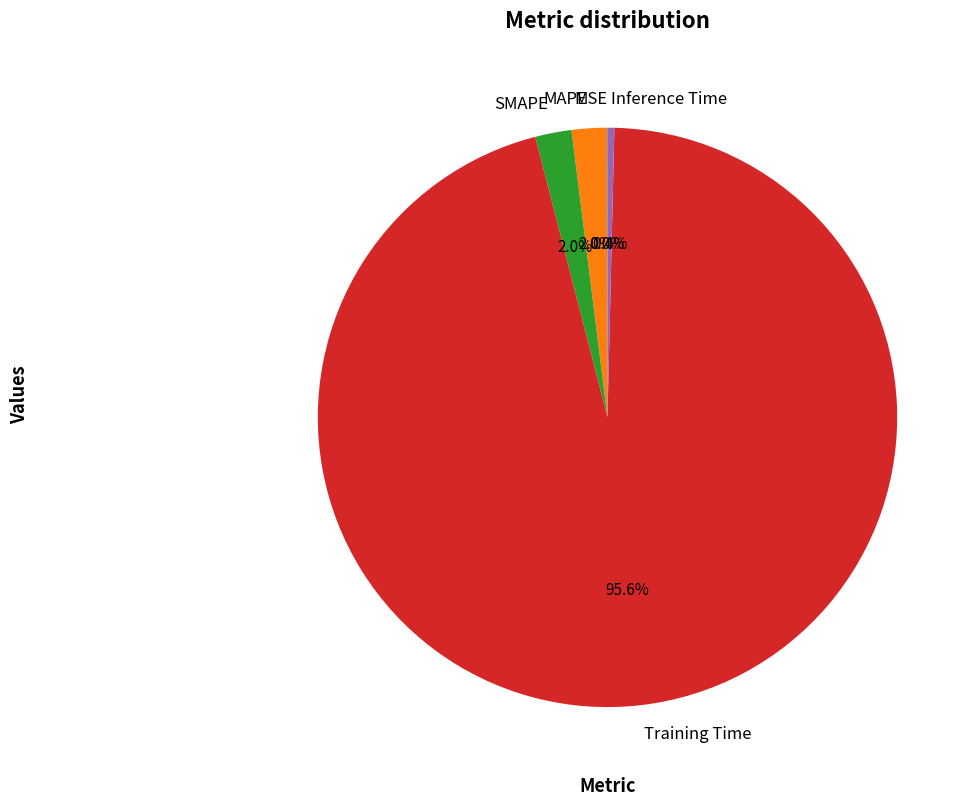

Which slice is the largest?

Training Time